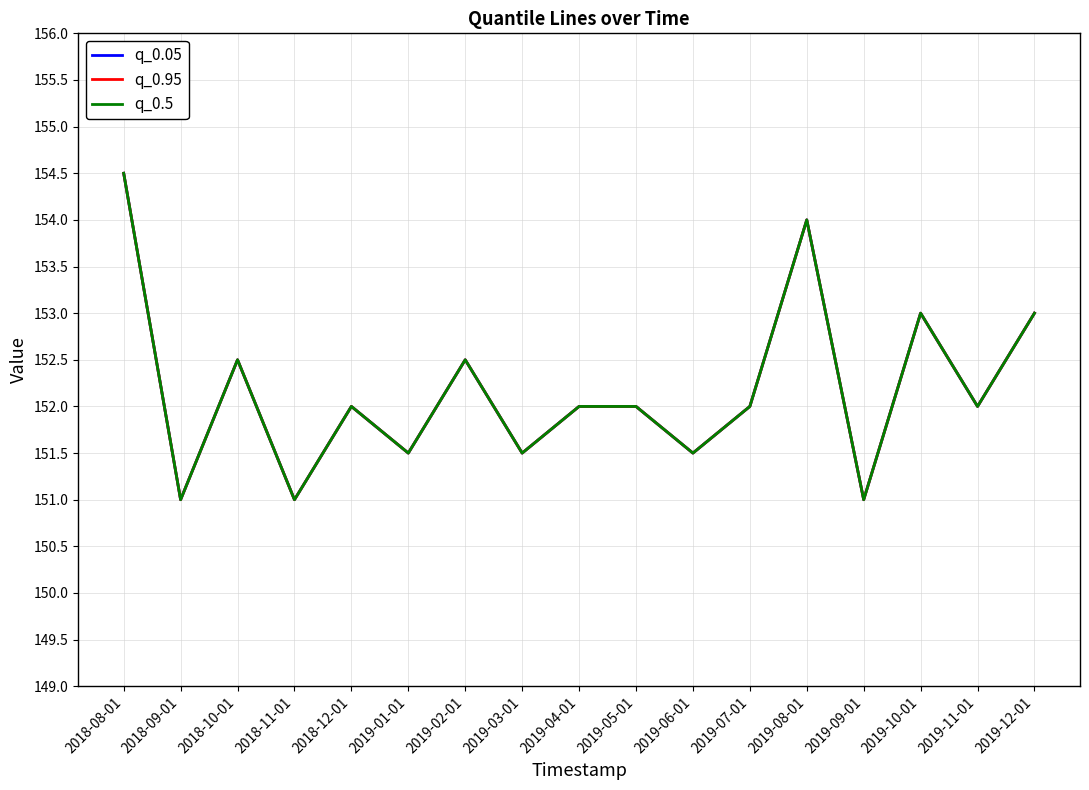

Is this an area chart (filled region under the line)?

No